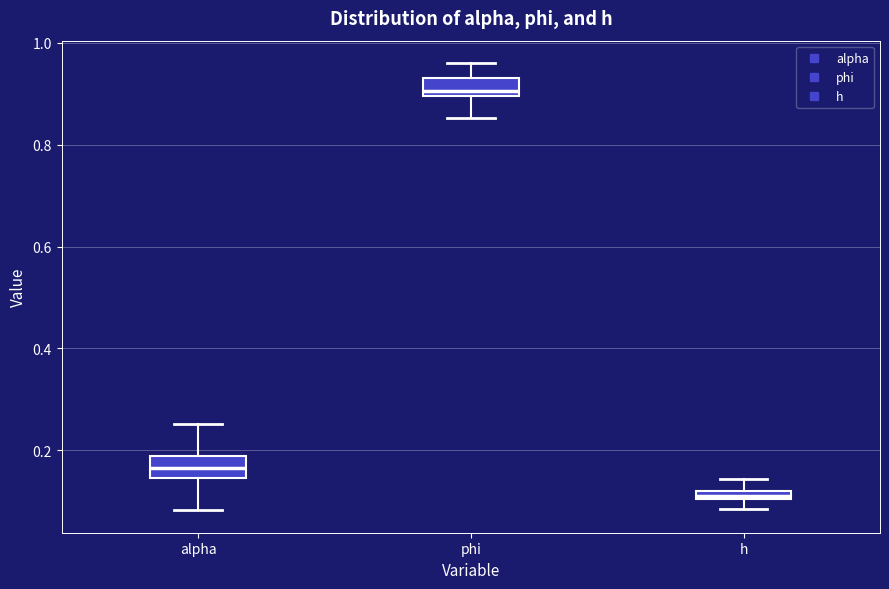

Which box's median line is the lowest?

h